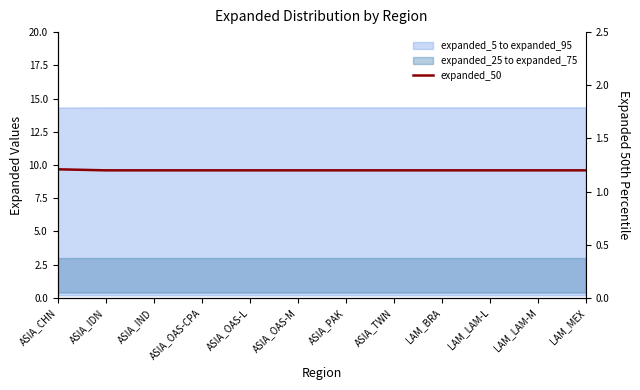

Is it true that the value at LAM_BRA is 0.6?

False